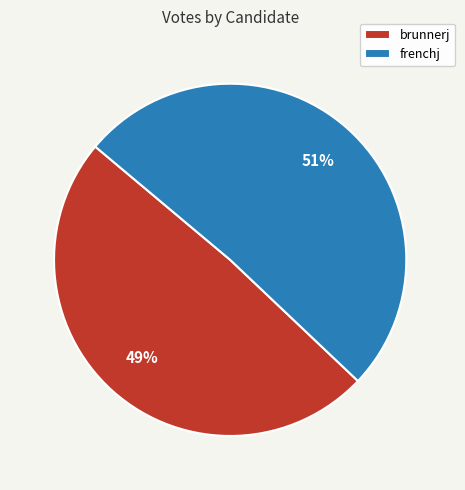

Is the sum of frenchj and brunnerj greater than half?

Yes